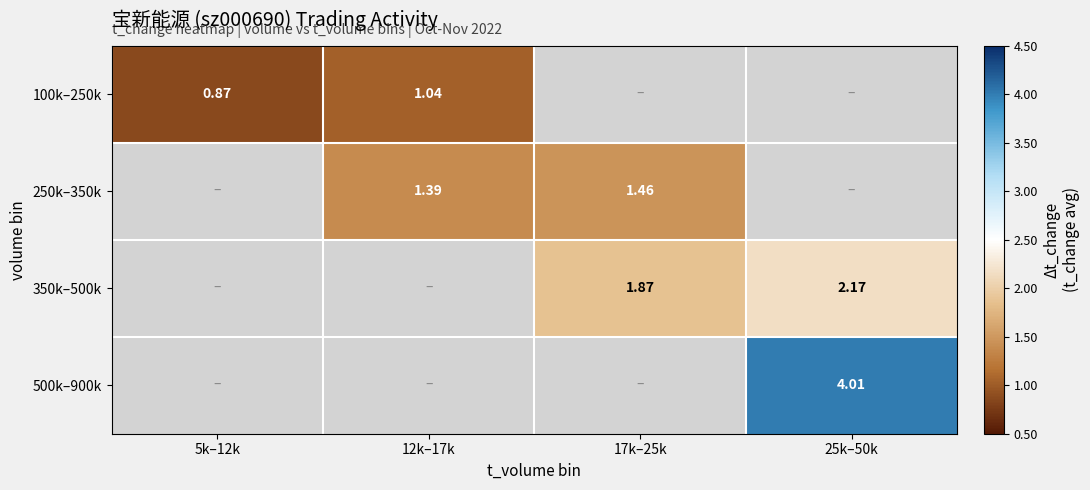

Is the value of 500k–900k at 17k–25k greater than the value of 100k–250k at 17k–25k?

No